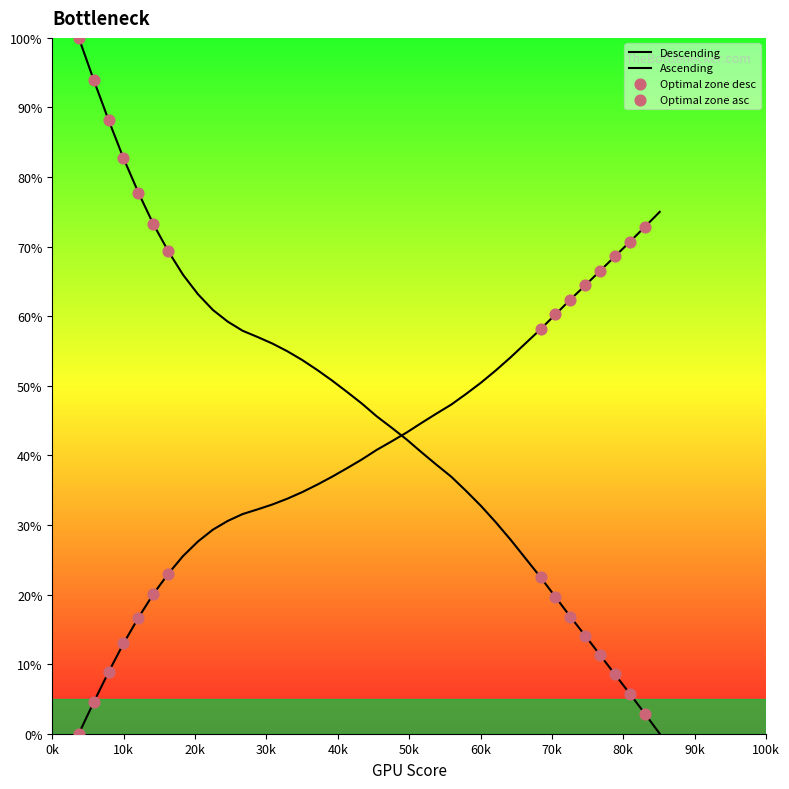

How many lines are shown in the chart?

2